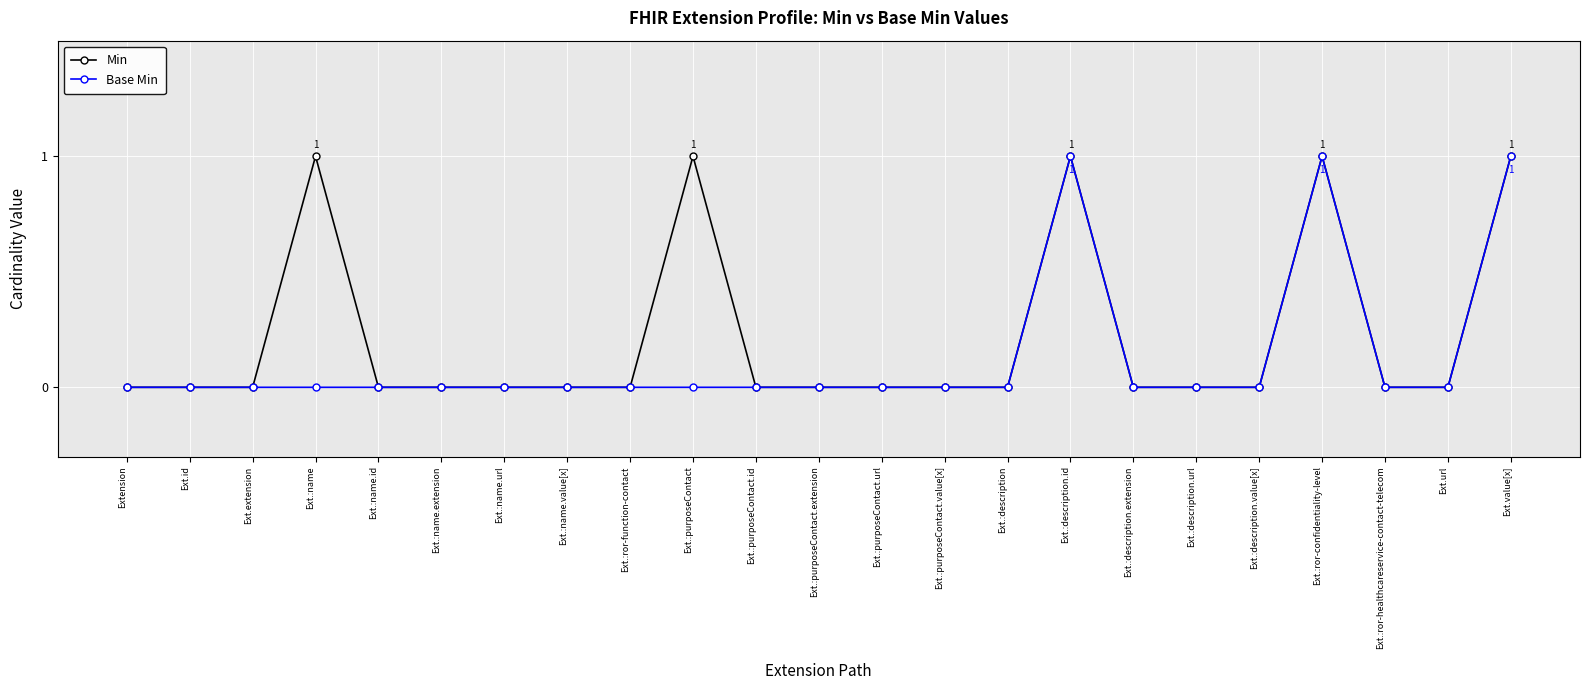

Read the Min value at Ext.:purposeContact.

1